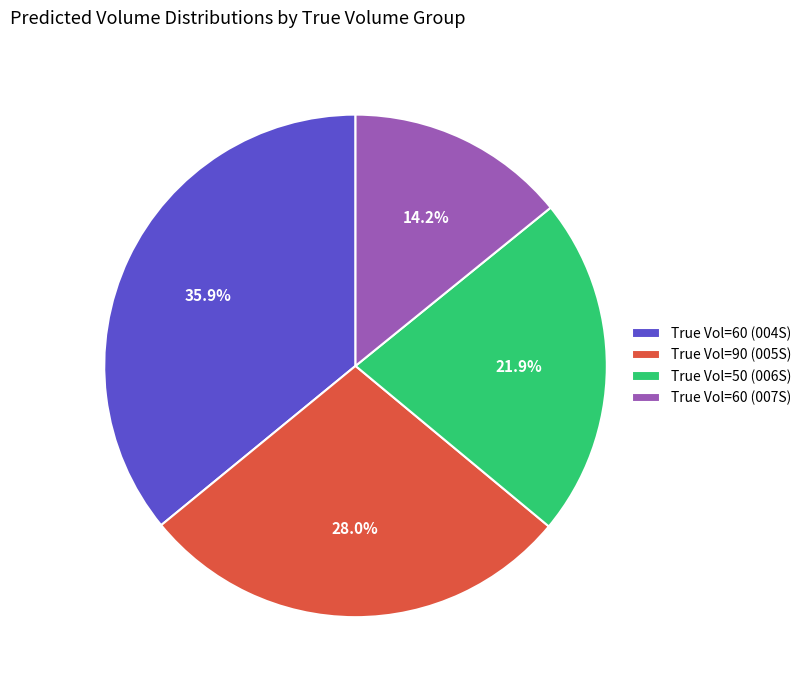

Does any single category account for the majority?

No